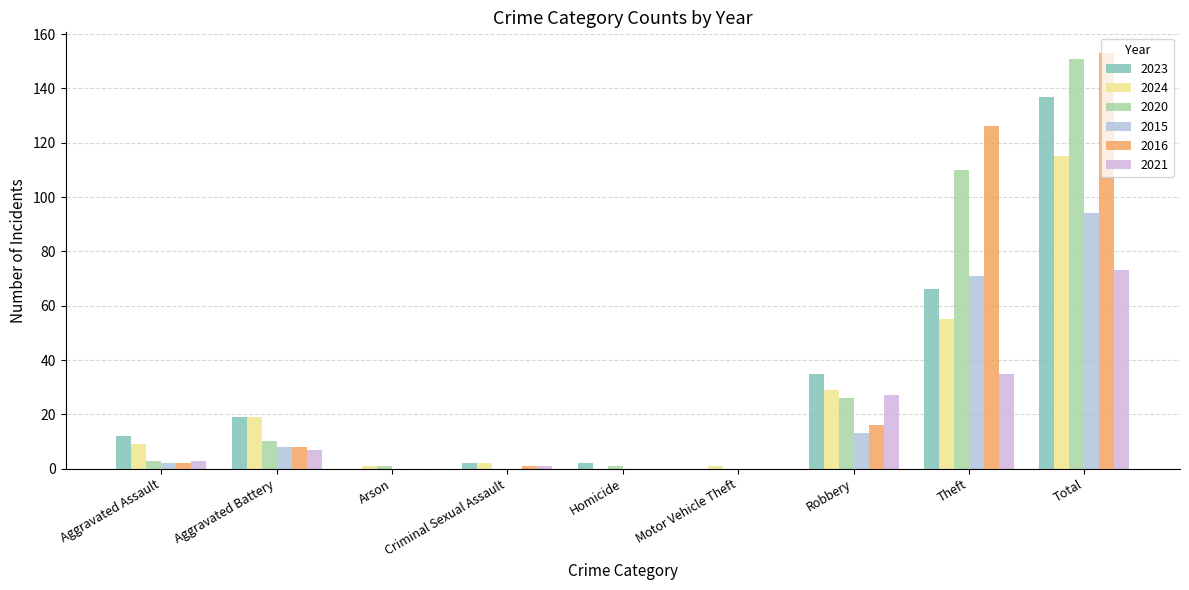

What is the label of the 7th bar from the right?

Arson